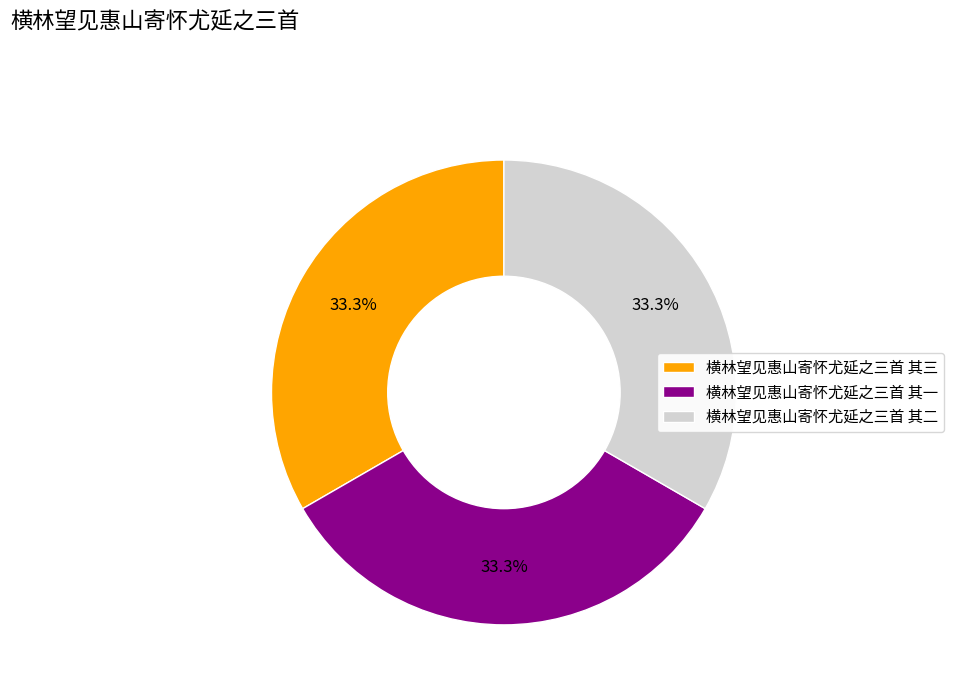

What is the ratio of the value at 横林望见惠山寄怀尤延之三首 其一 to the value at 横林望见惠山寄怀尤延之三首 其二?

1.0